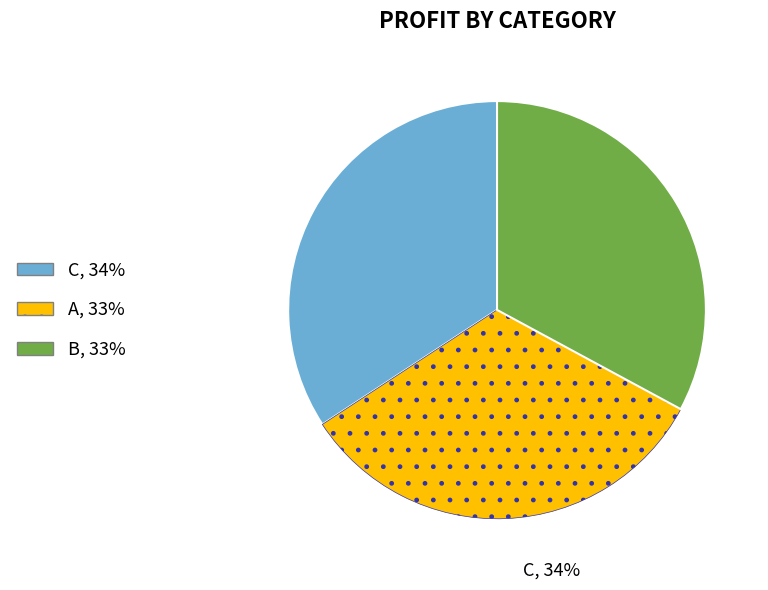

Combined, do B and C account for over 50%?

Yes